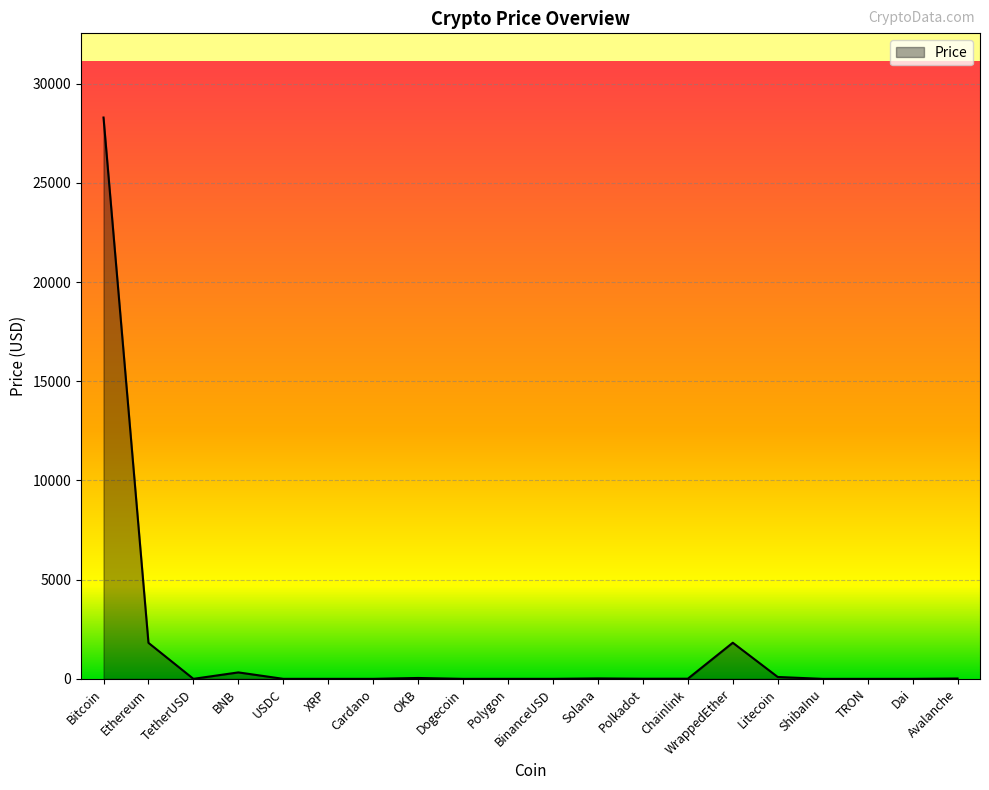

Which category has the highest value across all series?

Bitcoin